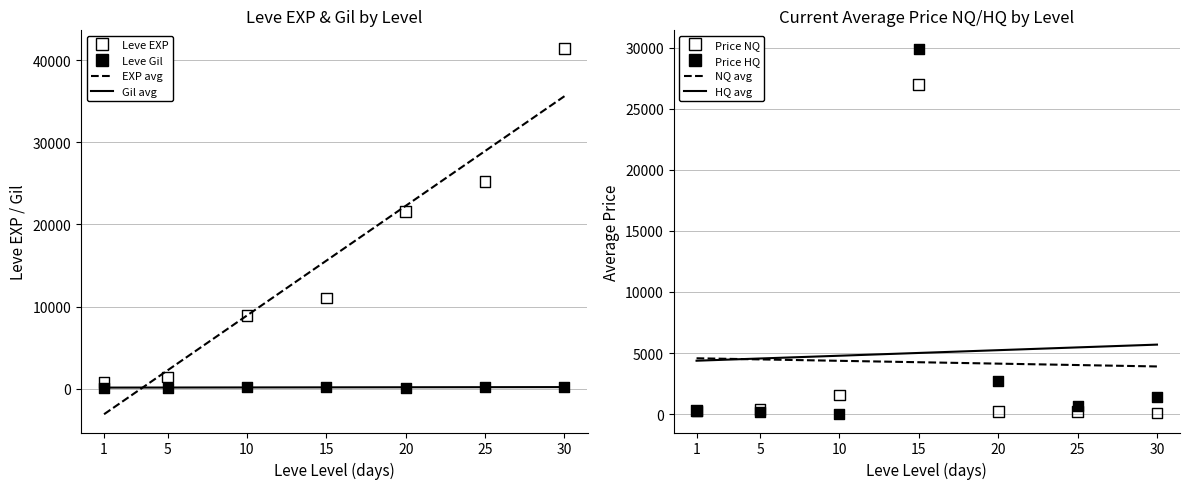

Which series contains the lowest Y value?

Leve Gil